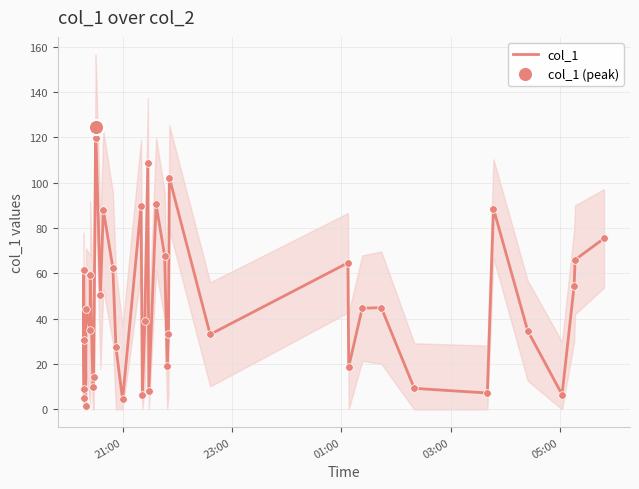

What is the highest value of the col_1 series?

124.5